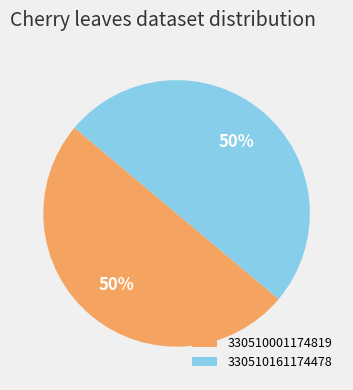

To the nearest percent, what portion does 330510161174478 represent?

50%